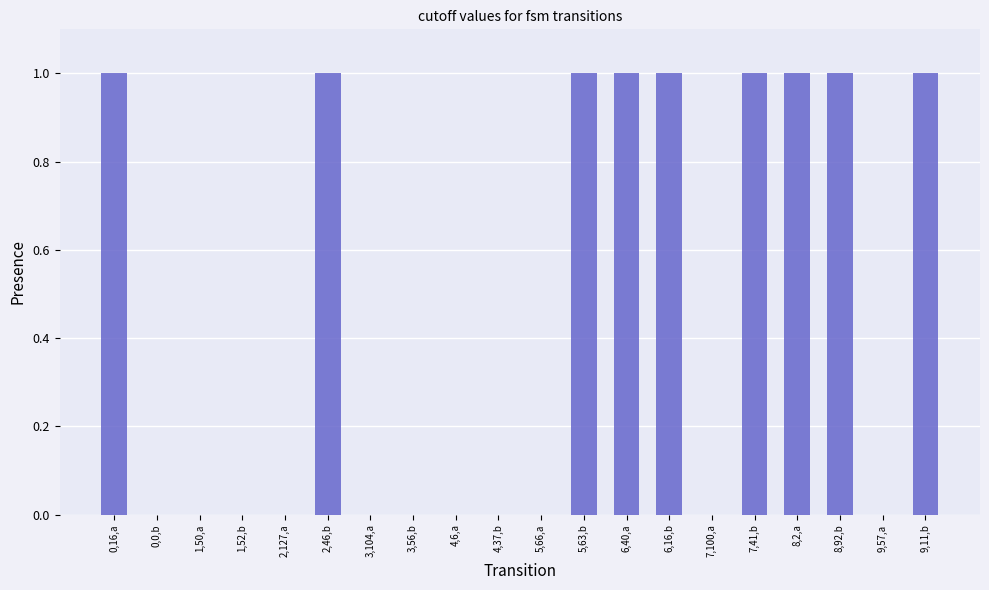

What is the sum of all values?

9